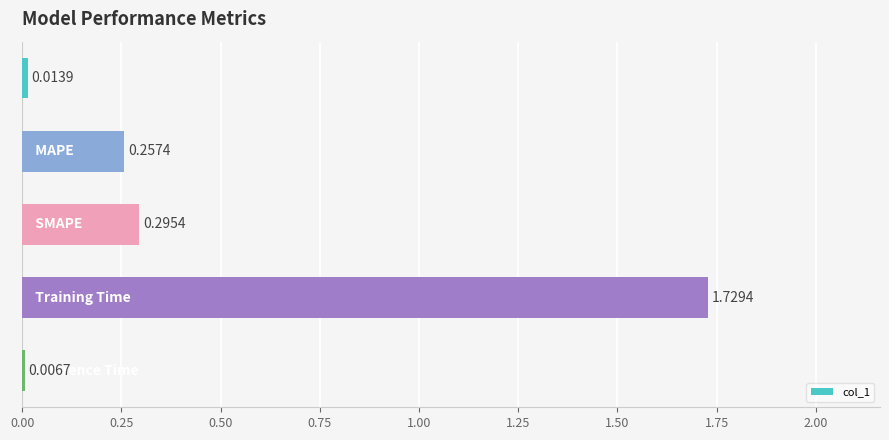

What is the sum of all values?

2.3